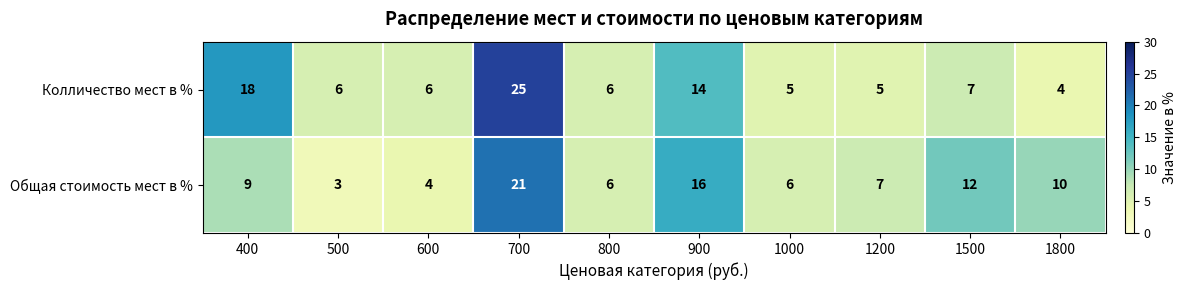

What is the sum of the Общая стоимость мест в % values at 1800 and 1000?

16